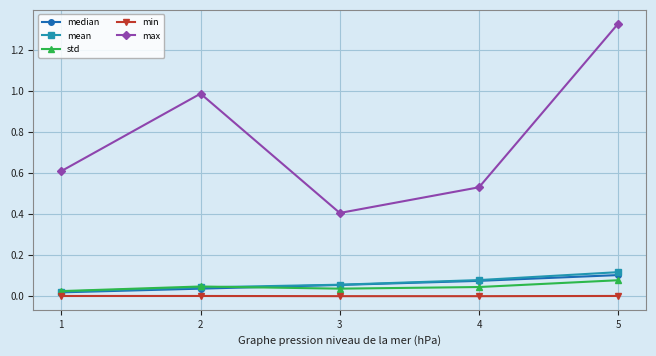

Which series has the largest total across all categories?

max